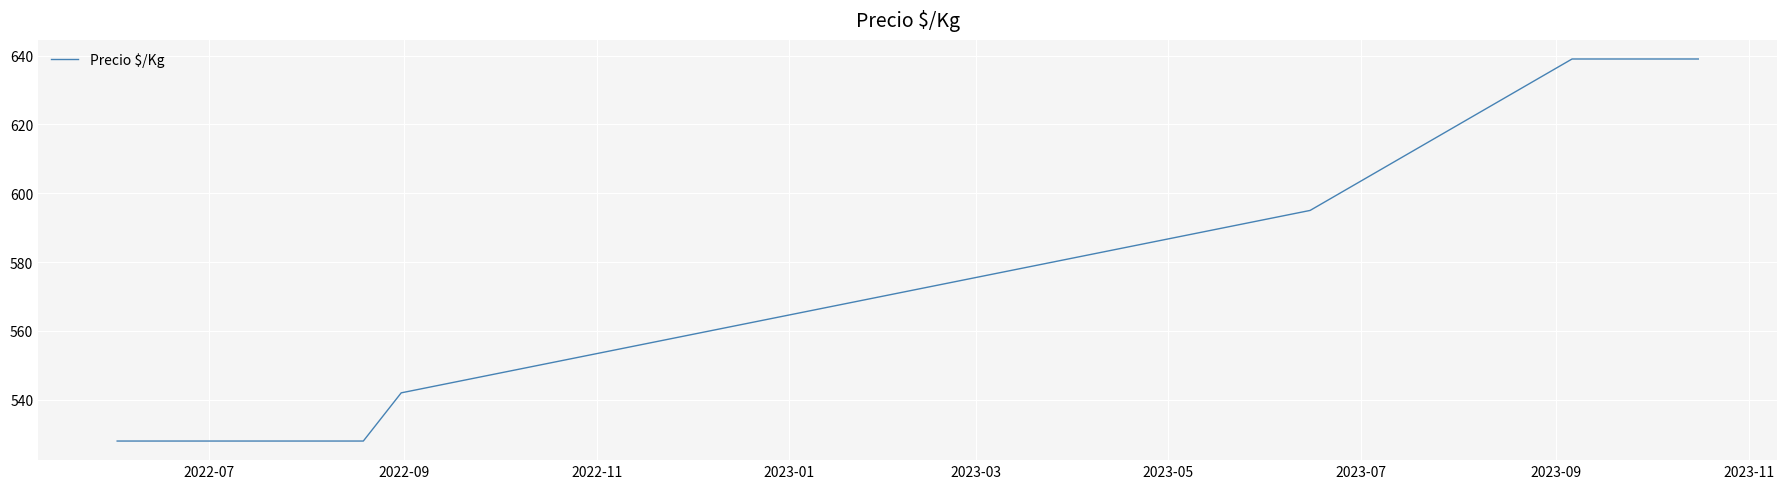

What is the difference between the maximum and second lowest values?

111